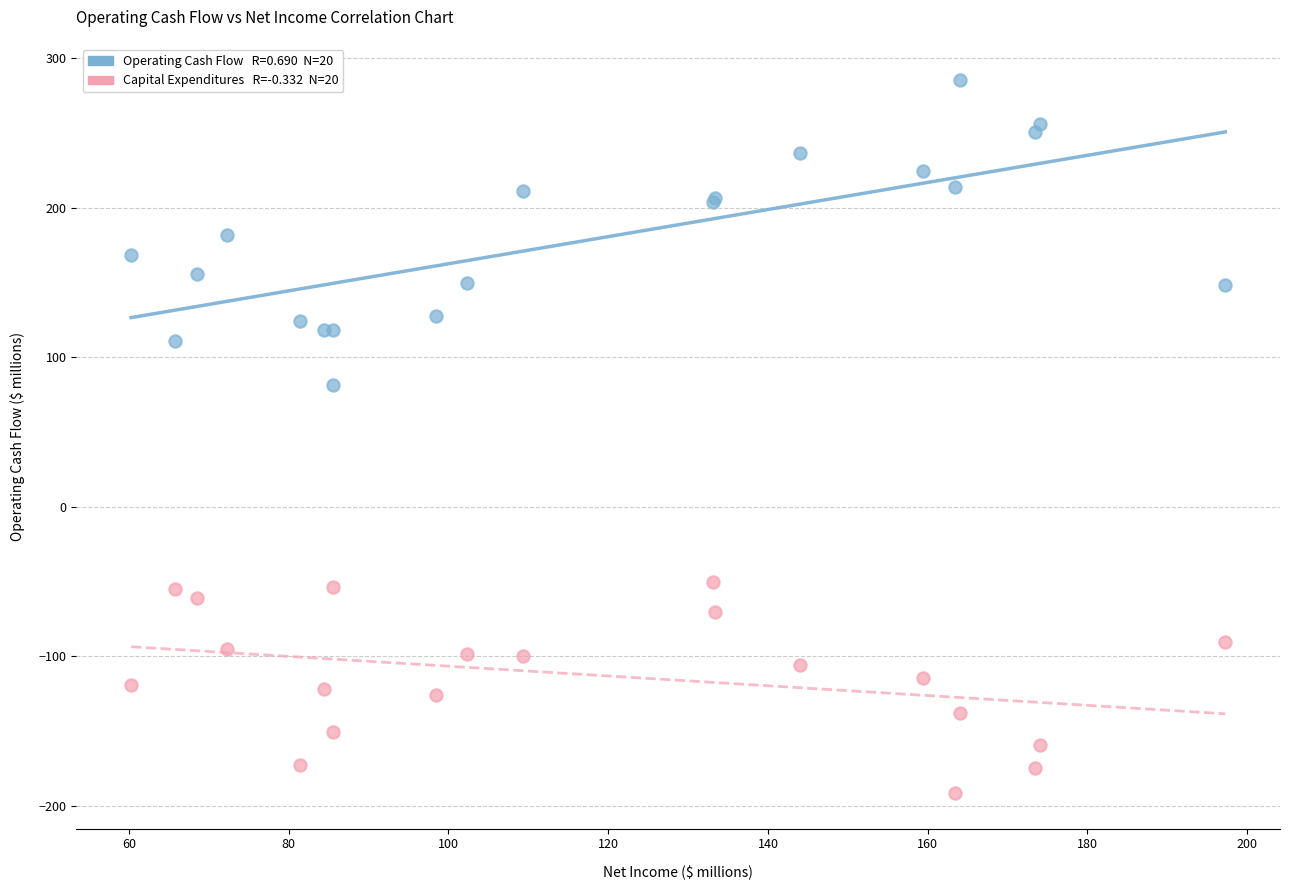

Across all series, what Y value is closest to 47?

81.6